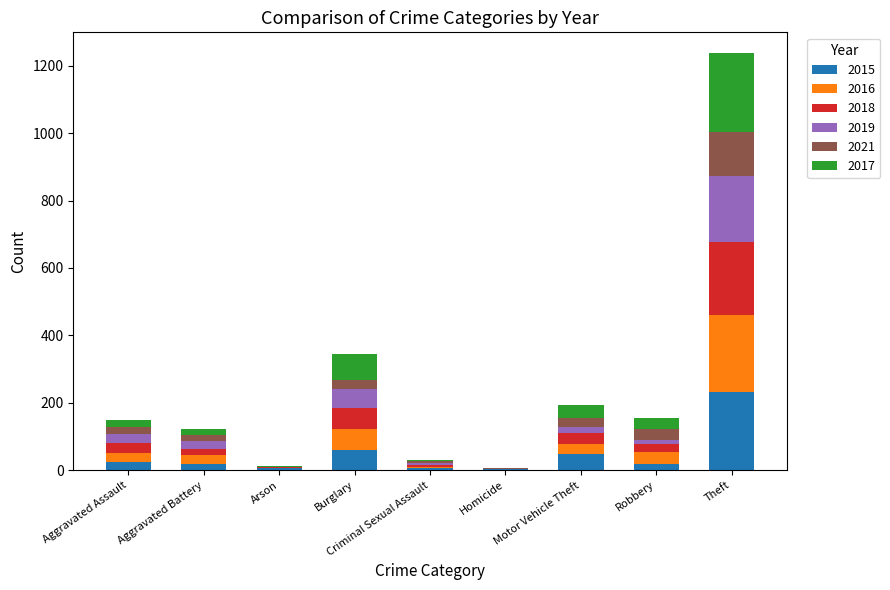

At which category is the sum across all series the highest?

Theft